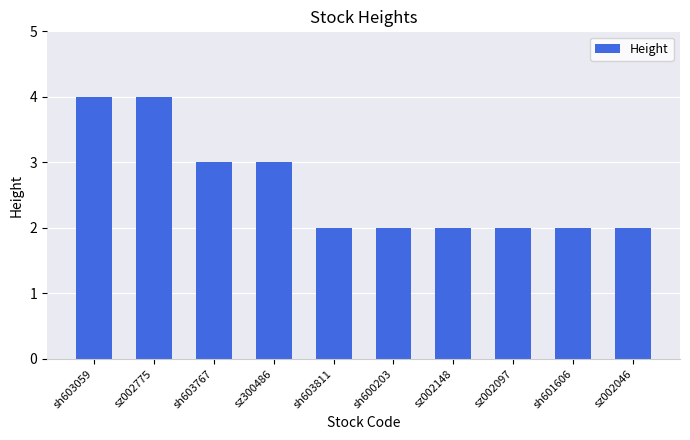

True or false: the data shows 2 at sh600203.

True